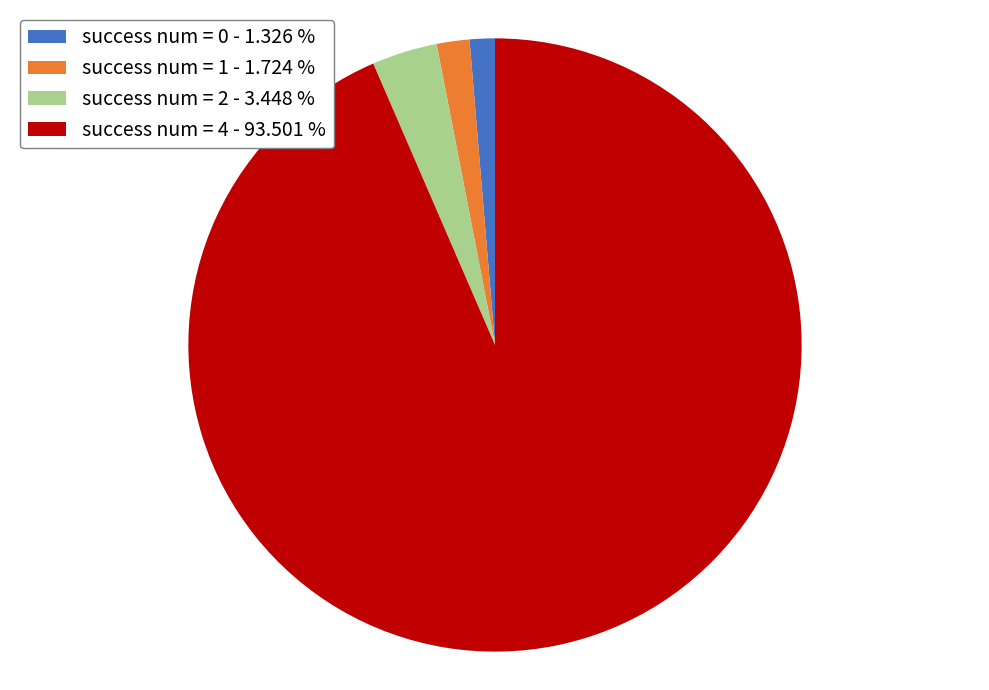

How many segments does this pie chart have?

4